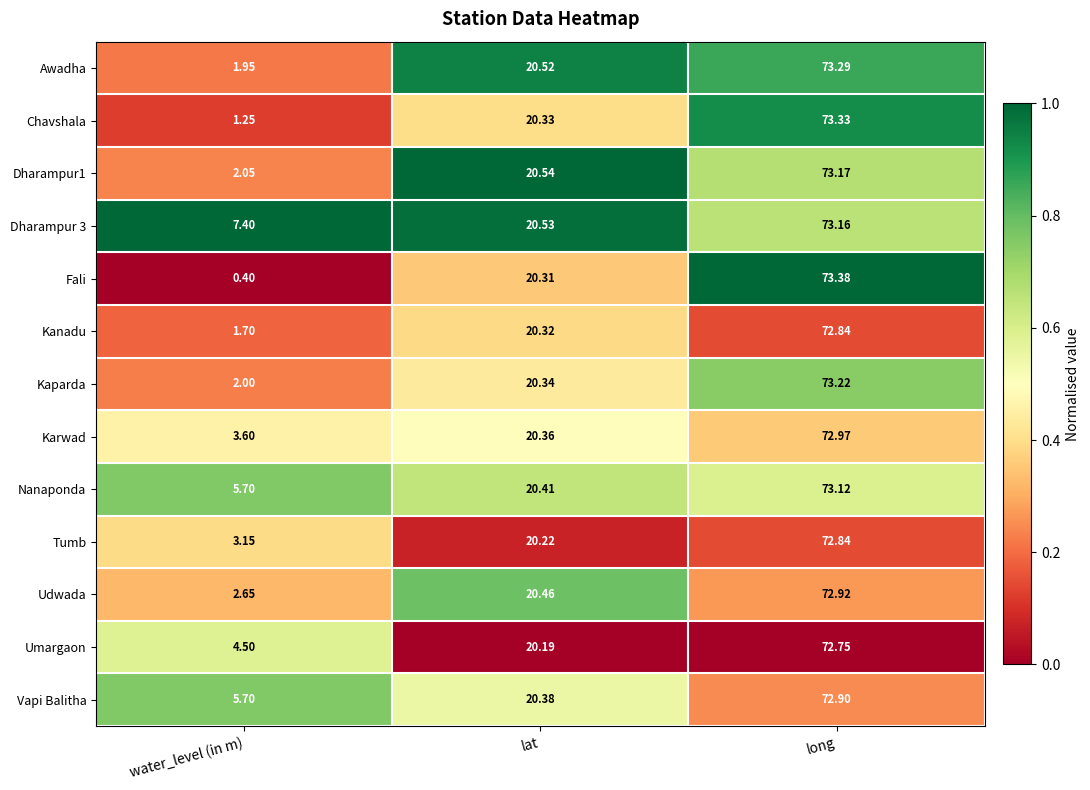

At how many categories does at least one series exceed 0?

3